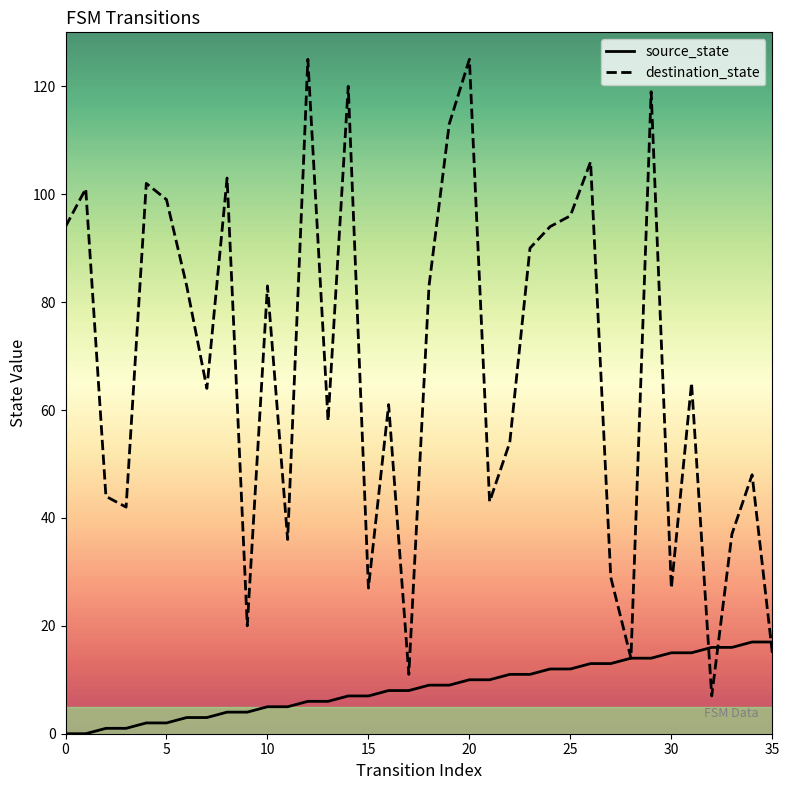

Which series has the largest total across all categories?

destination_state